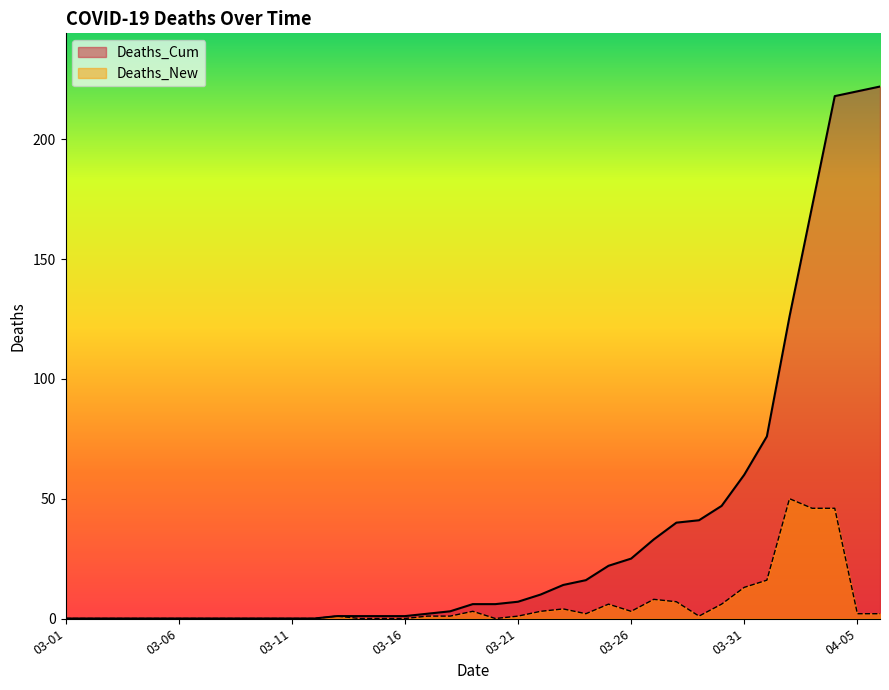

Rank the series by their maximum value, from lowest to highest.

Deaths_New, Deaths_Cum